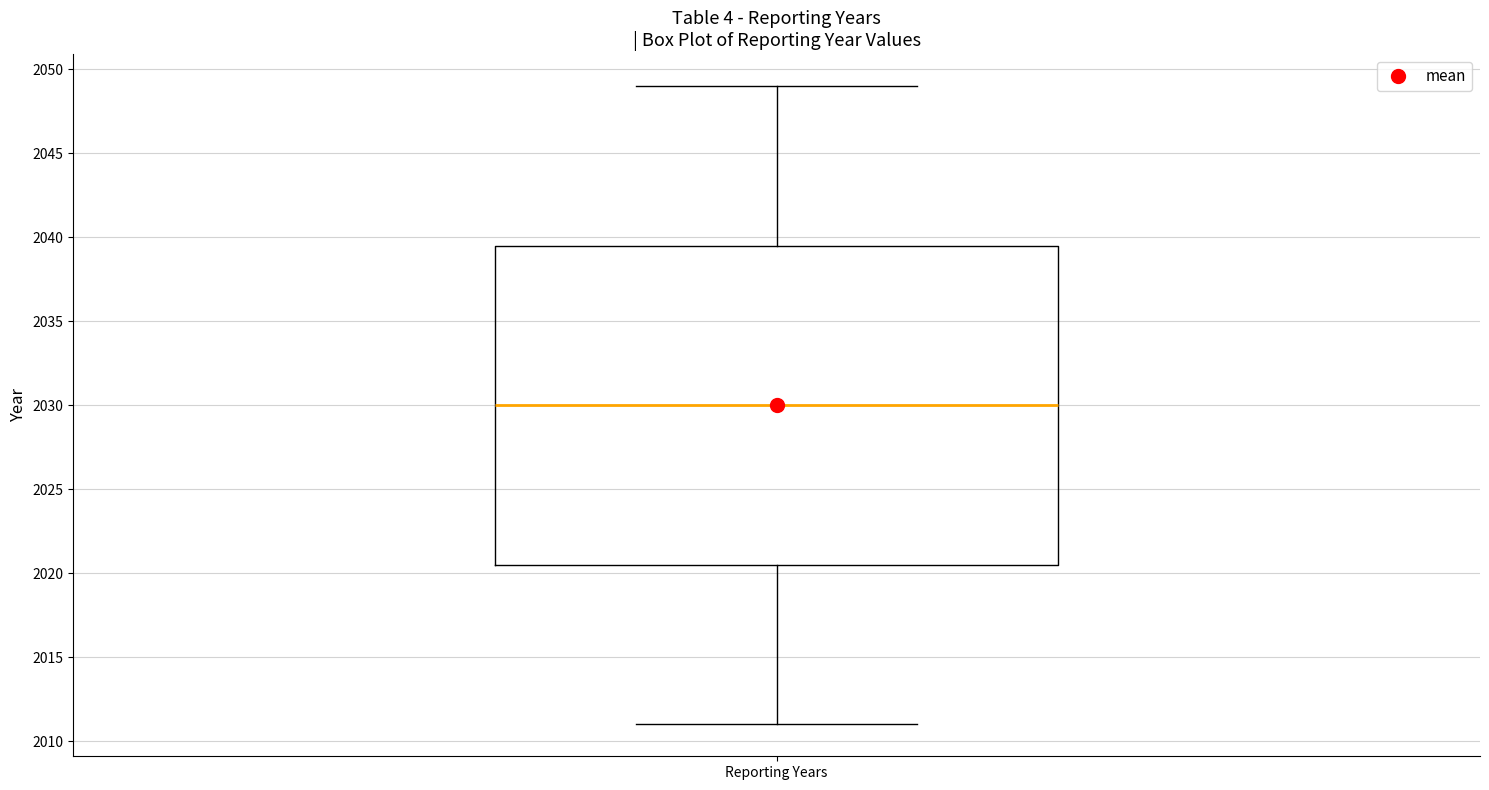

Read this box plot against the y-axis: the position of the median line, the range covered by the box, and the ends of both whiskers. The values are not printed on the chart, so give them approximately, as read against the axis.

median 2030.0, box 2020.5 to 2039.5, whiskers 2011.0 to 2049.0